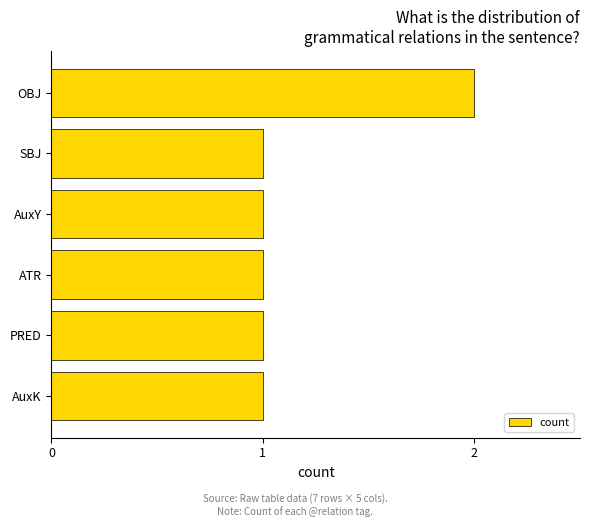

What is the minimum value shown in the chart?

1